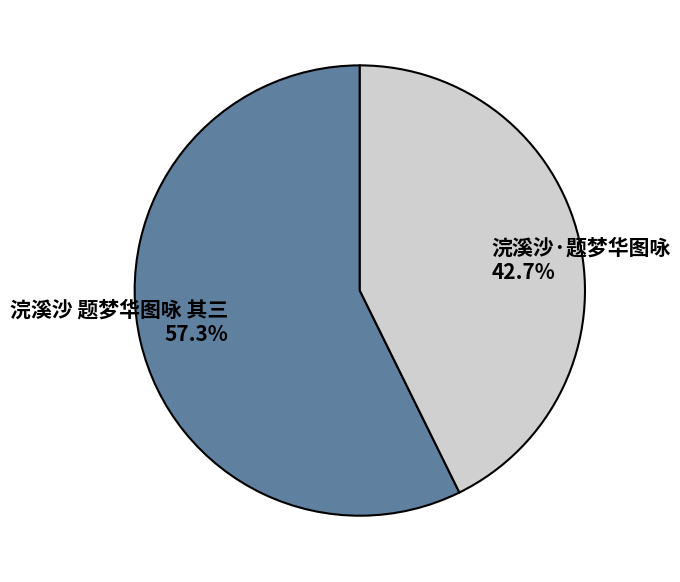

Do 浣溪沙 题梦华图咏 其三 and 浣溪沙·题梦华图咏 together represent more than half of the pie?

Yes